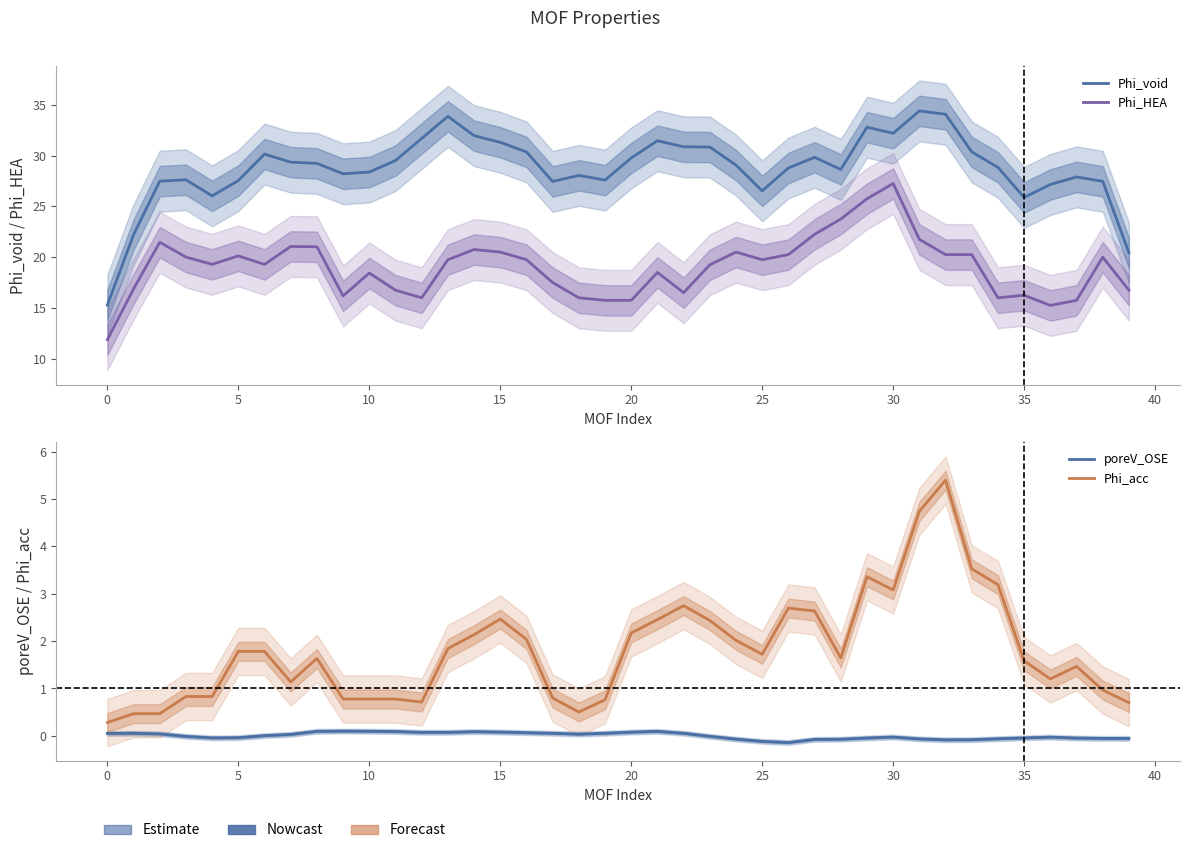

How many interior local peaks does the poreV_OSE series have?

6